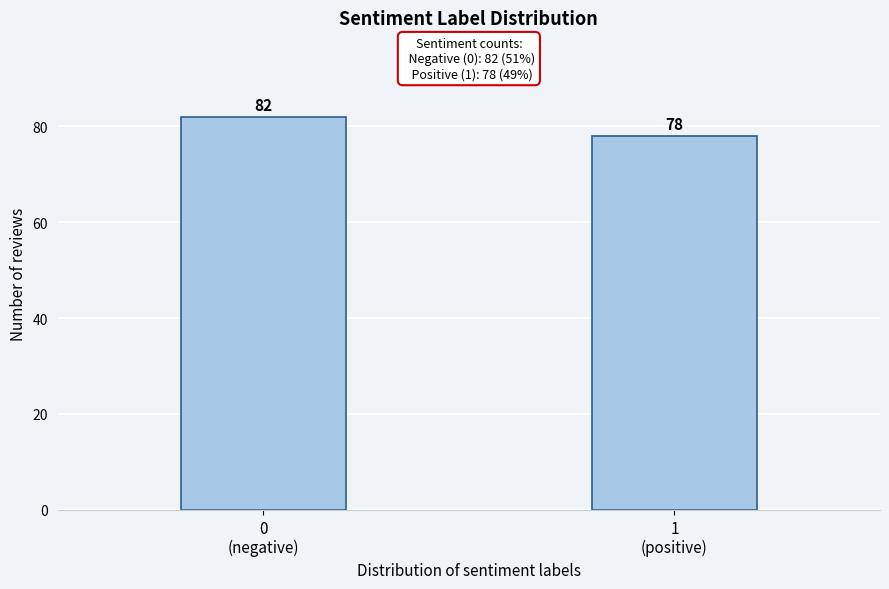

Reading left to right, extract all data points from this chart.

82	78